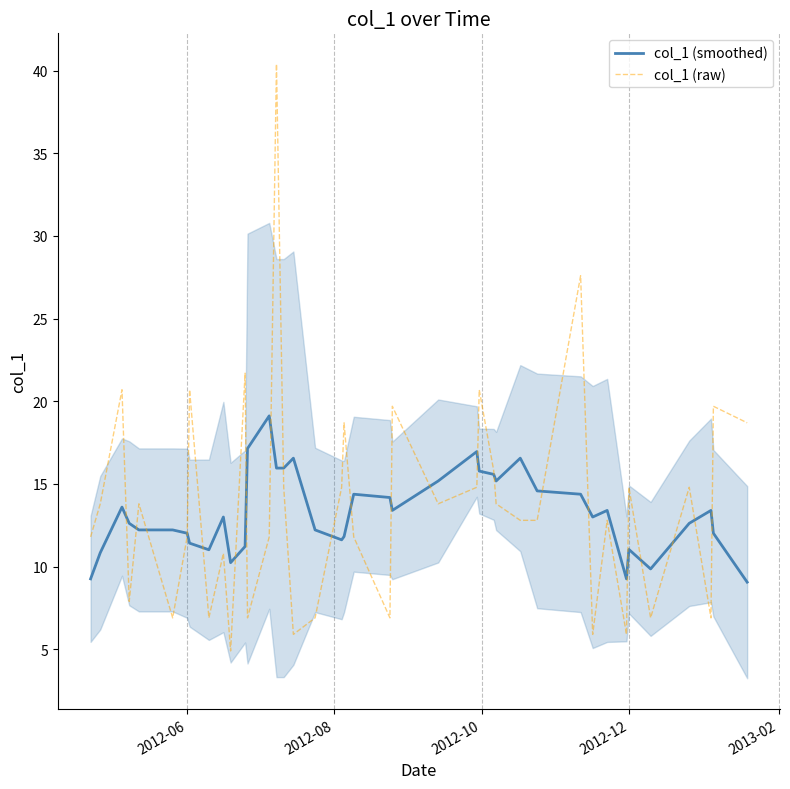

What is the sum of all col_1 (raw) values?

548.8